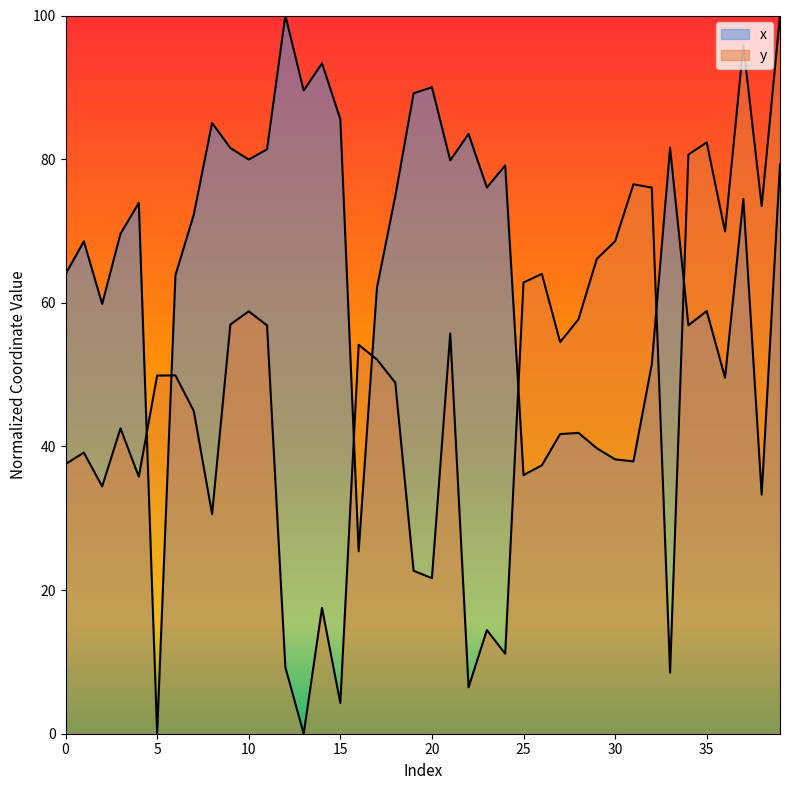

How many series are shown in this chart?

2